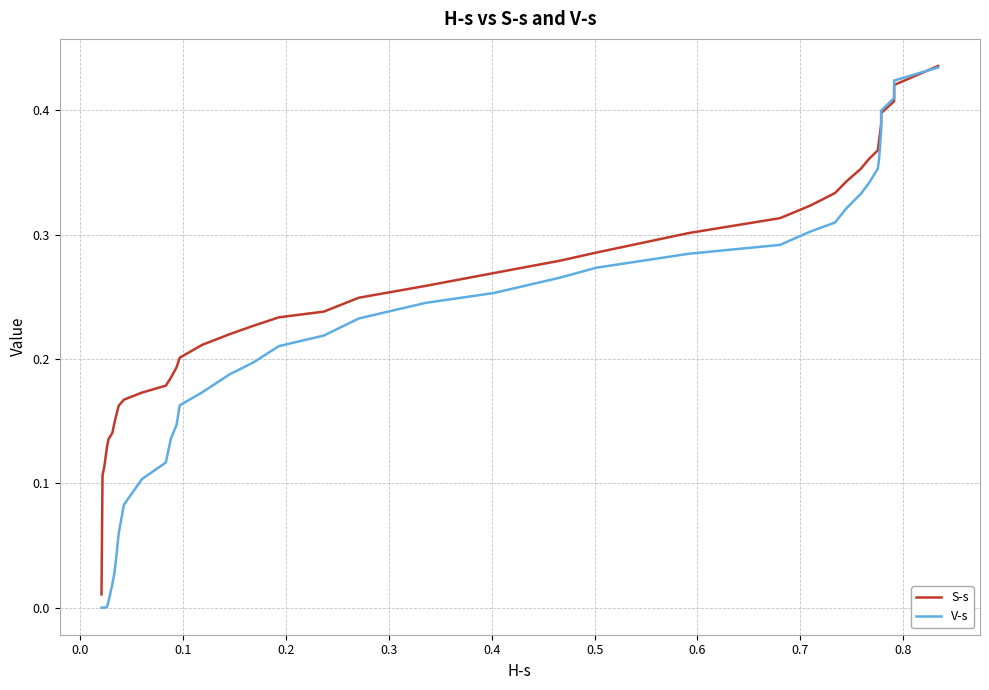

True or false: S-s has more than 2 interior local peaks.

False